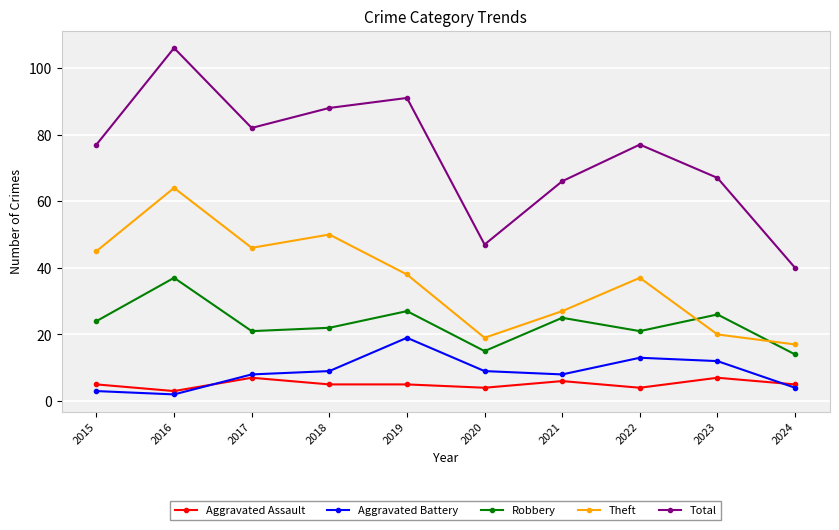

What is the difference between the Aggravated Battery values at 2015 and 2024?

1